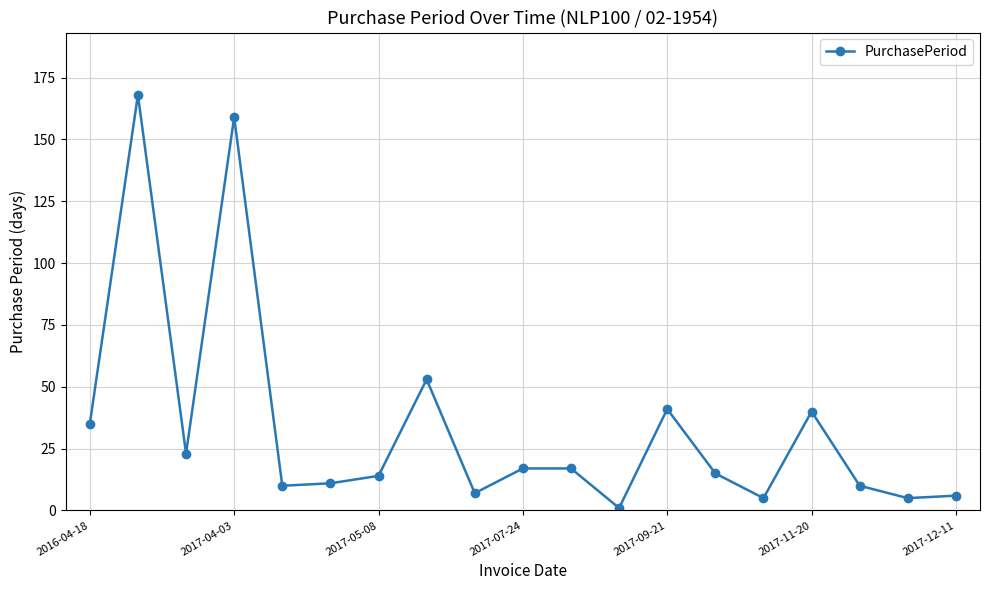

What is the maximum value shown in the chart?

168